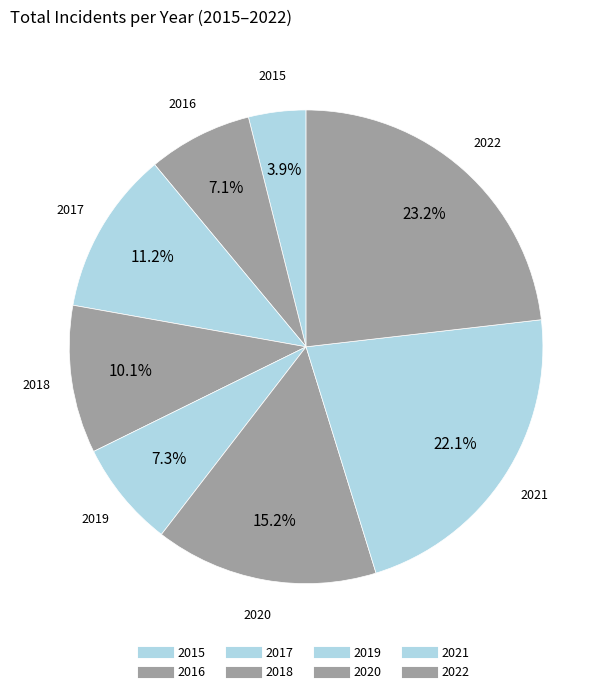

What is the ratio of the value at 2021 to the value at 2022?

1.0